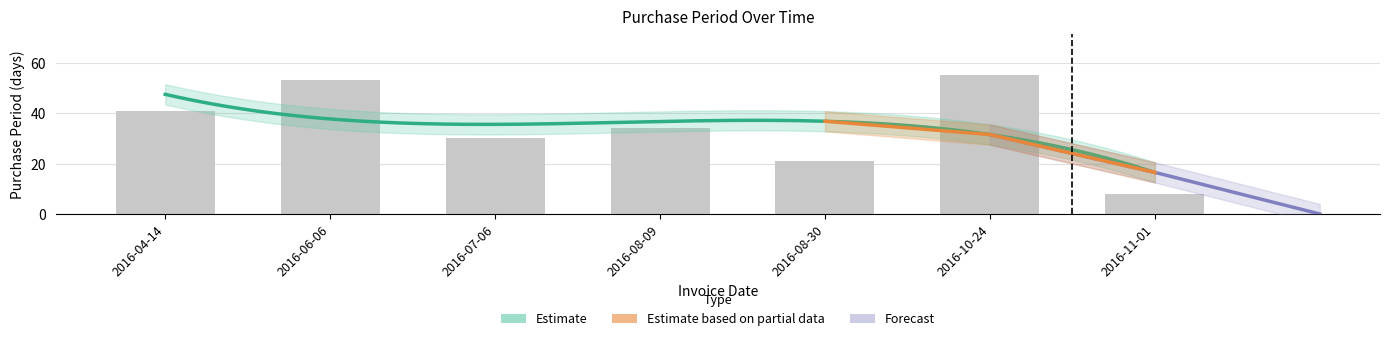

Rank the categories by value from lowest to highest.

2016-11-01, 2016-08-30, 2016-07-06, 2016-08-09, 2016-04-14, 2016-06-06, 2016-10-24